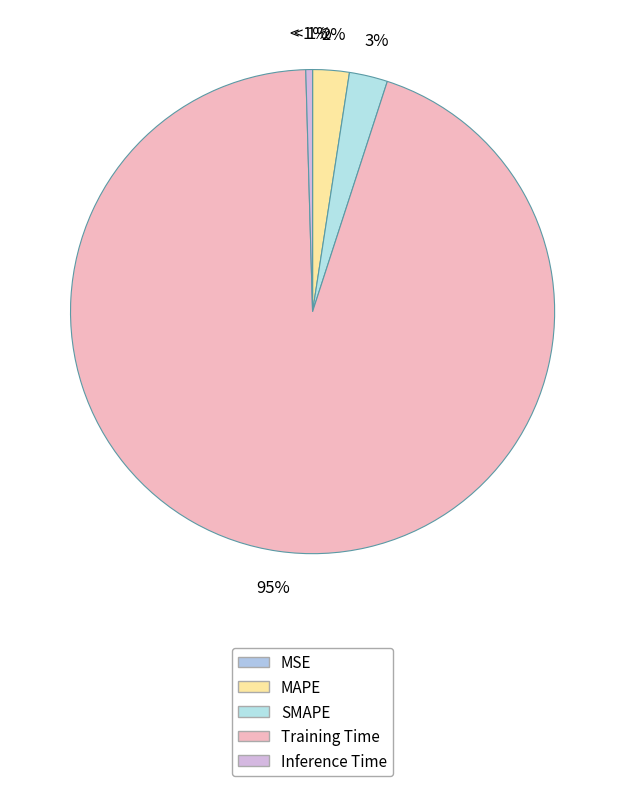

What is the change in value from MSE to MAPE?

+0.1